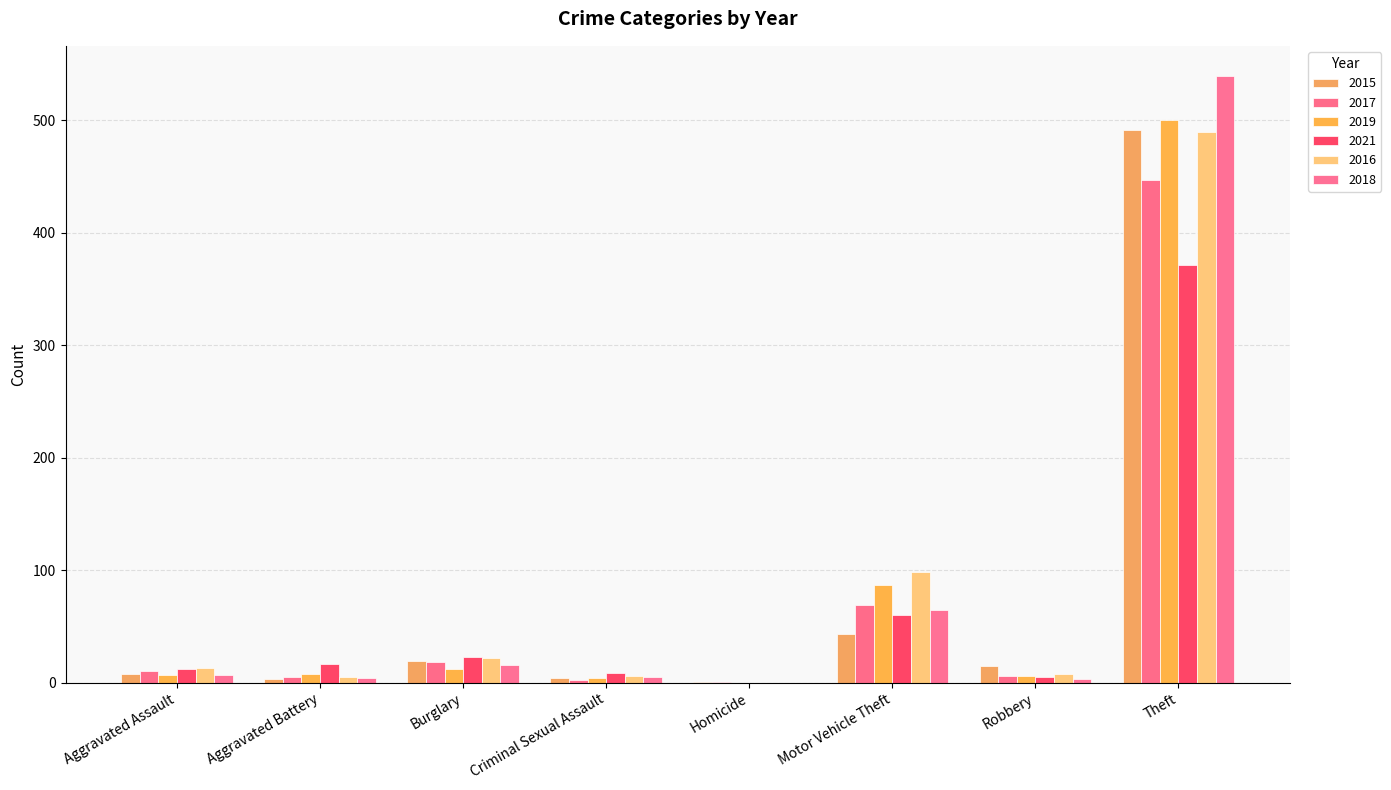

How many distinct data groups are displayed?

6